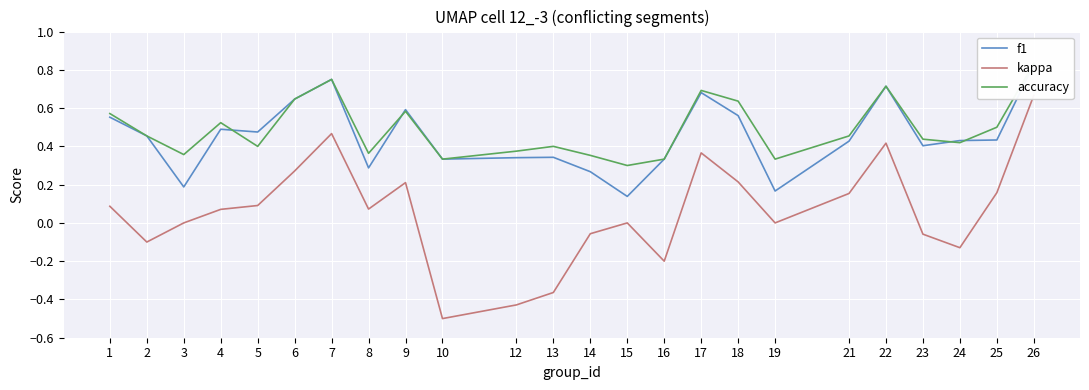

Rank the categories by f1 value from highest to lowest.

26, 7, 22, 17, 6, 9, 18, 1, 4, 5, 2, 25, 24, 21, 23, 13, 12, 10, 16, 8, 14, 3, 19, 15